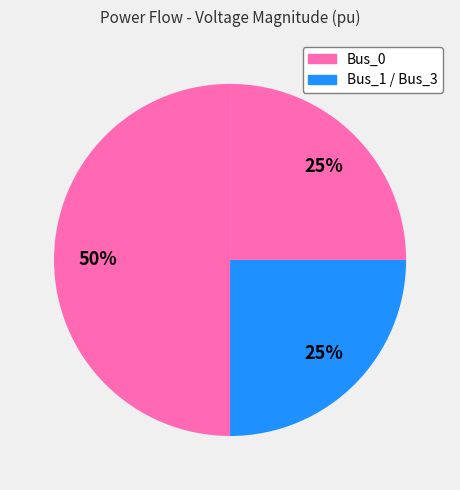

Count the number of slices in the pie.

3